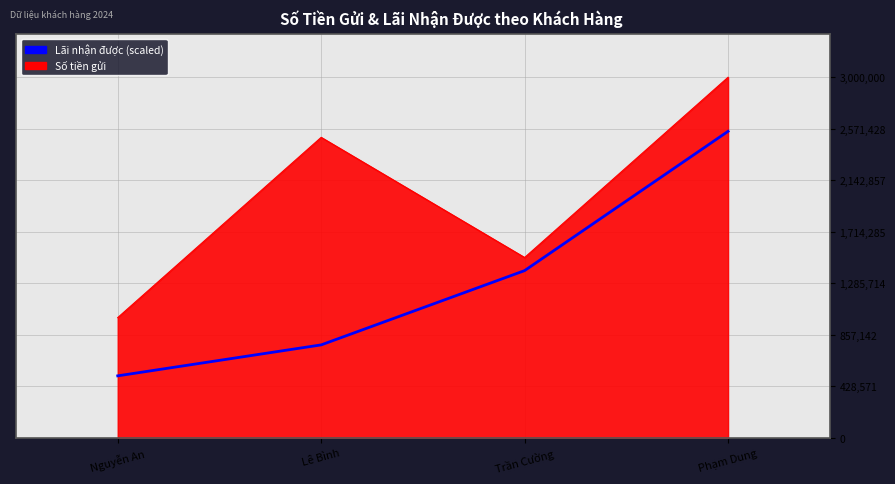

How many series are shown in this chart?

2